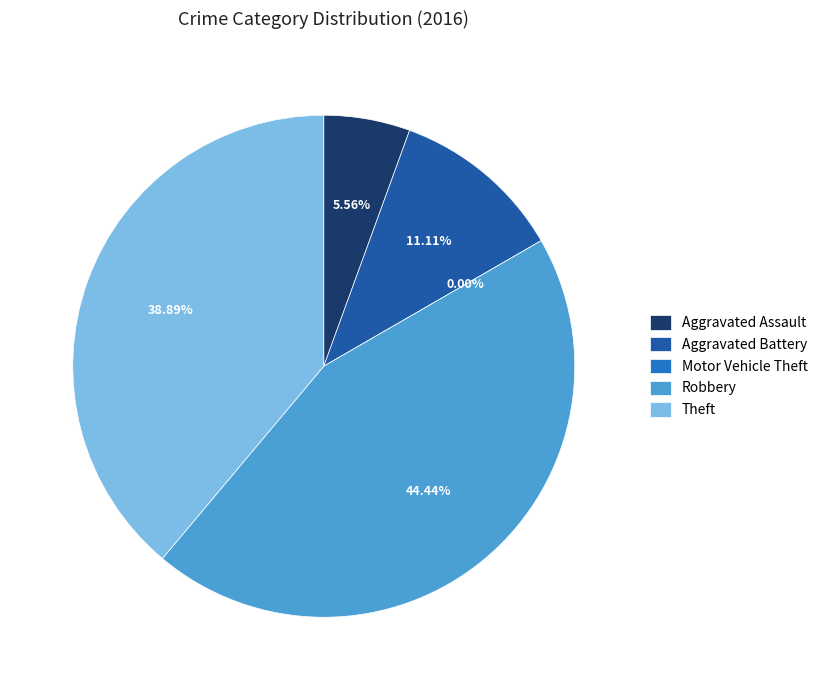

To the nearest percent, what is the difference between the largest and smallest slice percentages?

44%